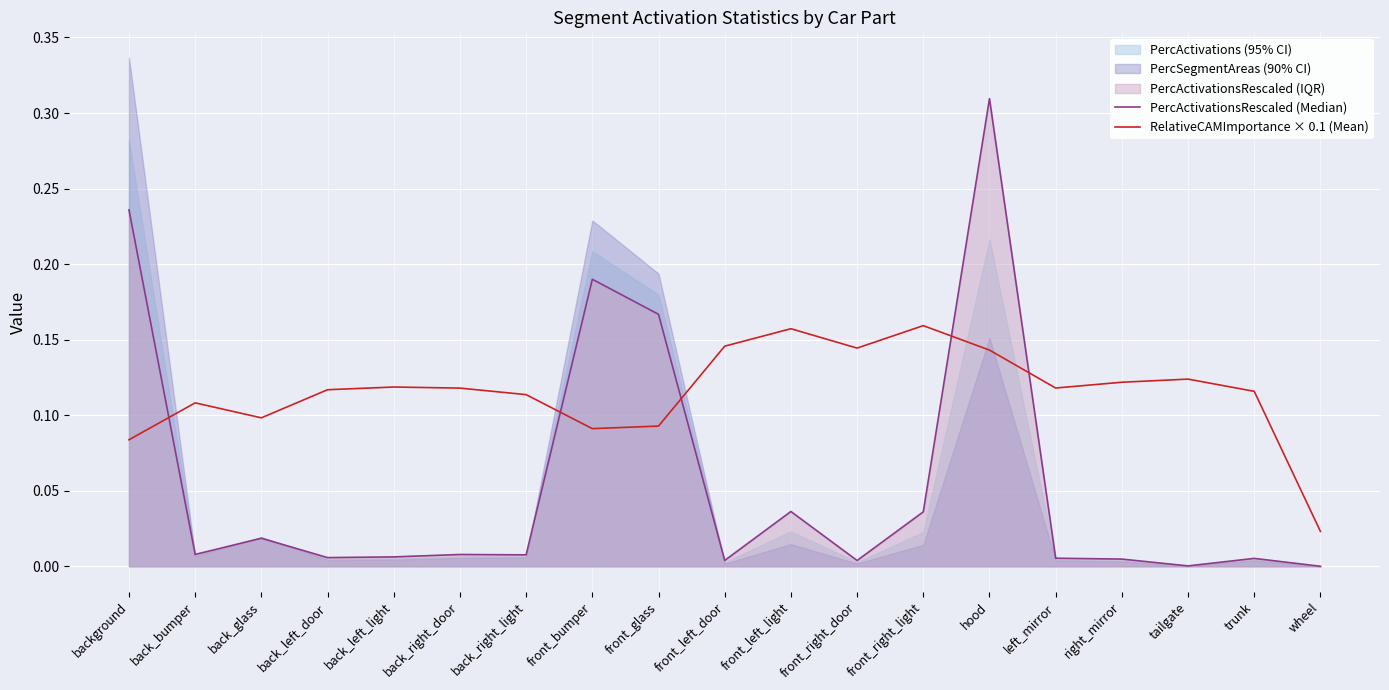

How many intersections are there between PercActivationsRescaled (Median) and RelativeCAMImportance × 0.1 (Mean)?

5